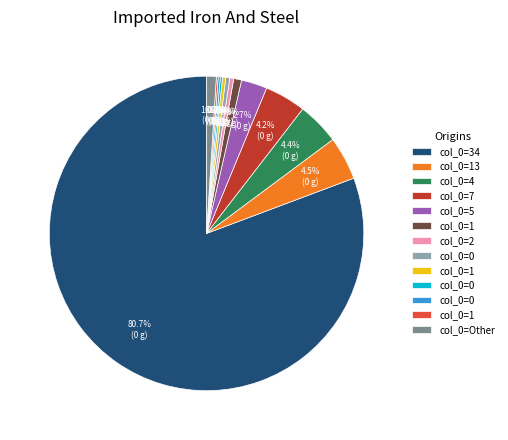

Is there any slice that represents more than half of the pie?

Yes